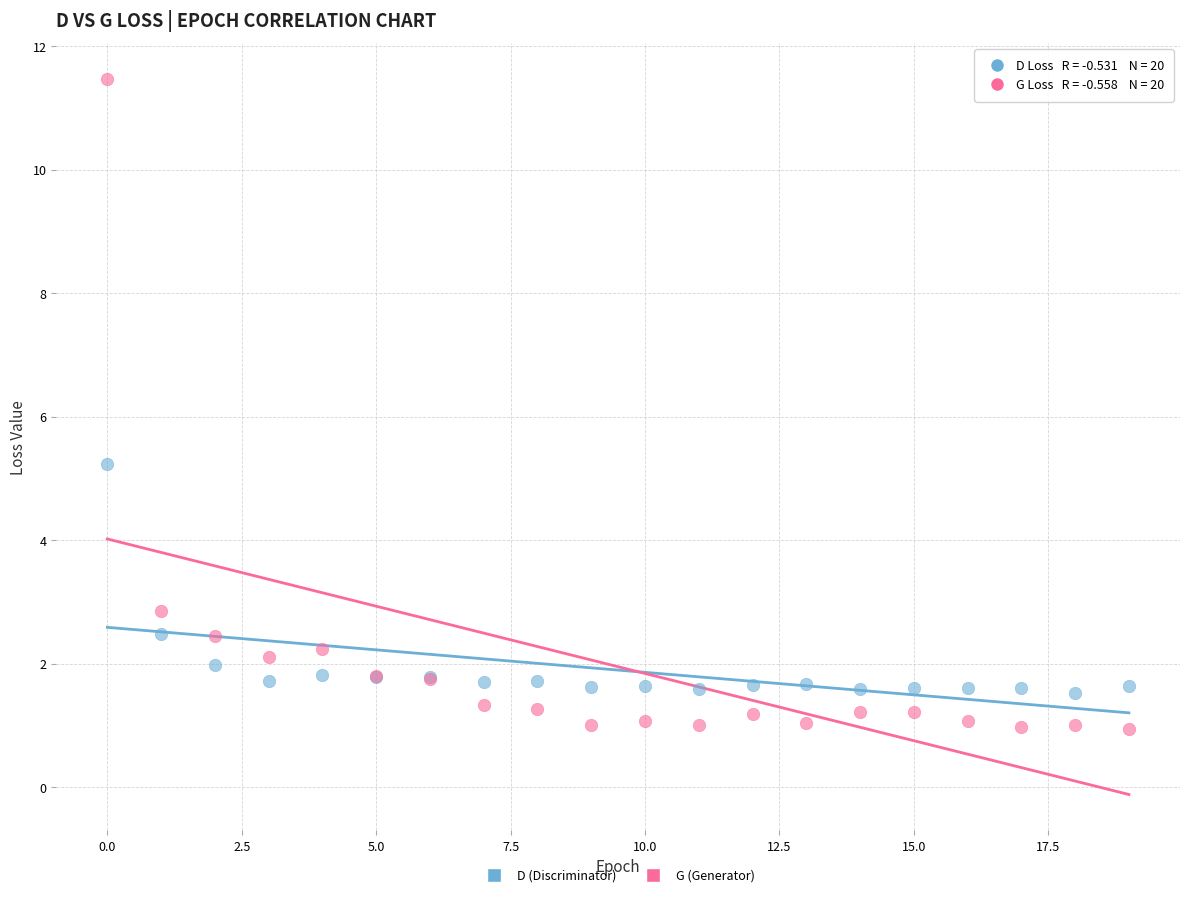

Across all series, what Y value is closest to 6?

5.2